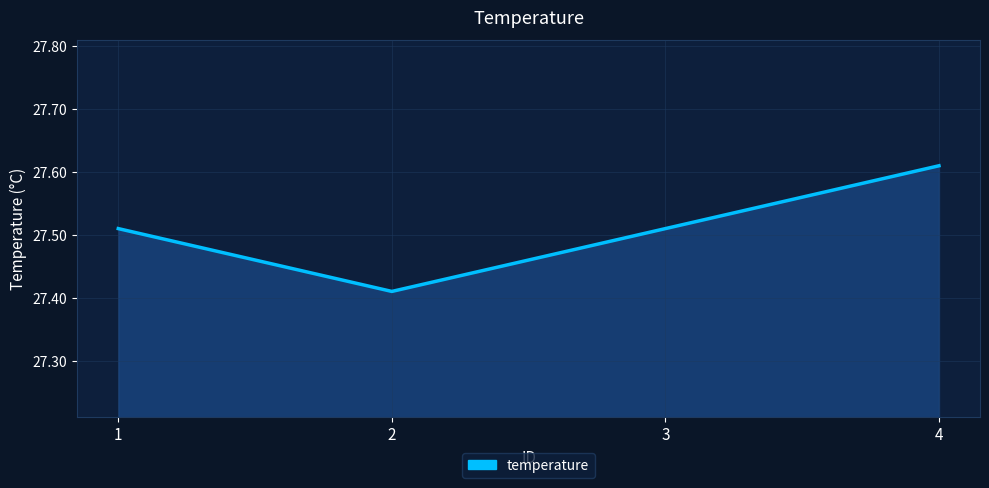

How many values are between 27 and 28?

4